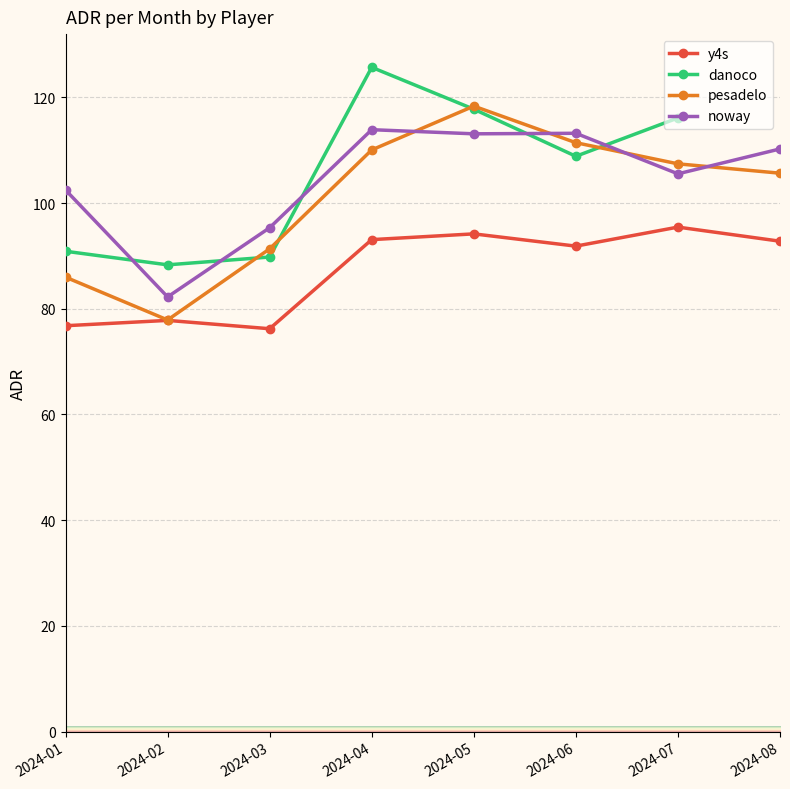

What is the difference between the danoco values at 2024-07 and 2024-05?

1.7